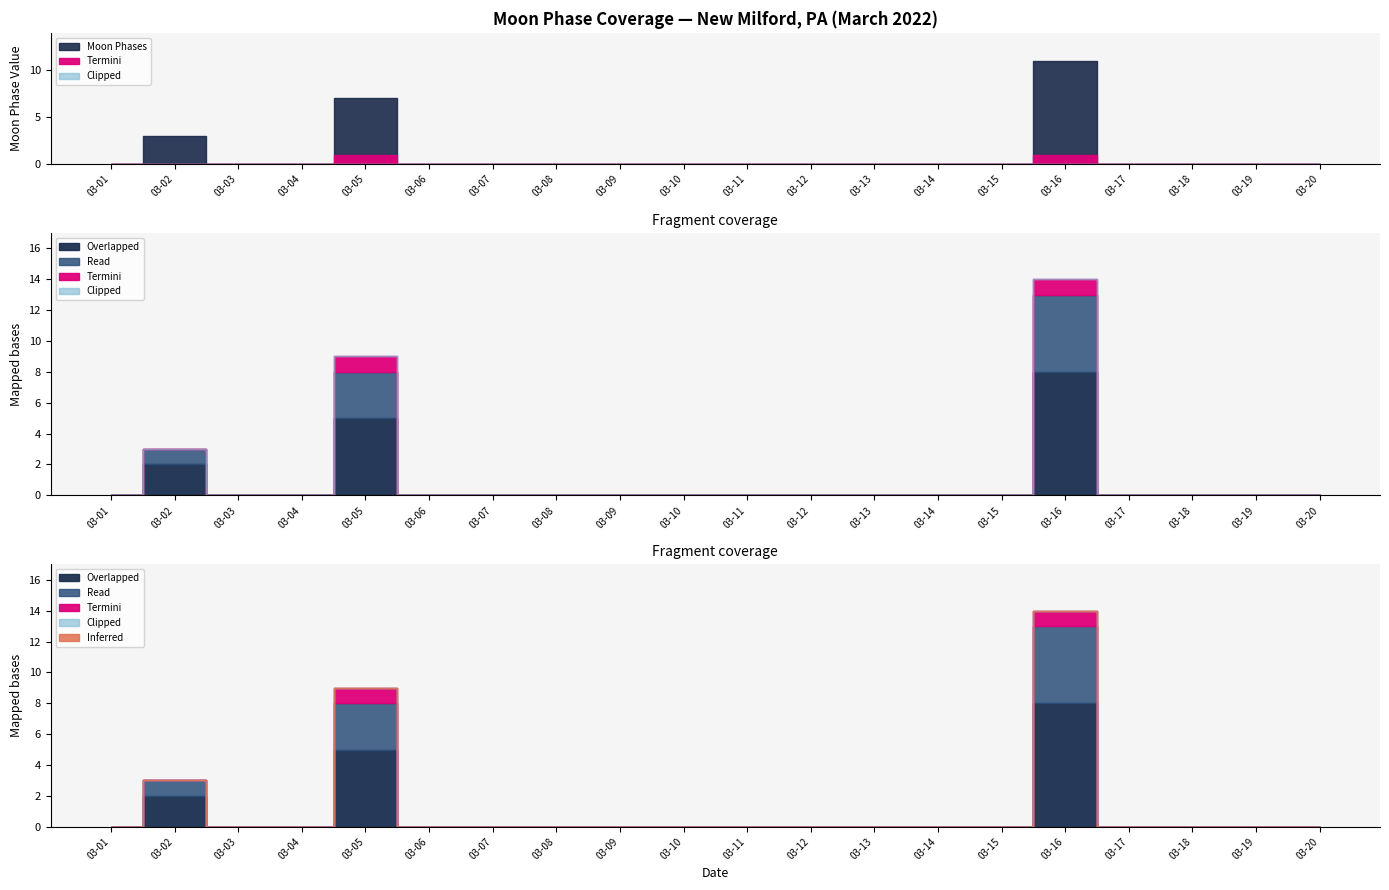

Where is the data nearest to the value 1?

2022-03-01